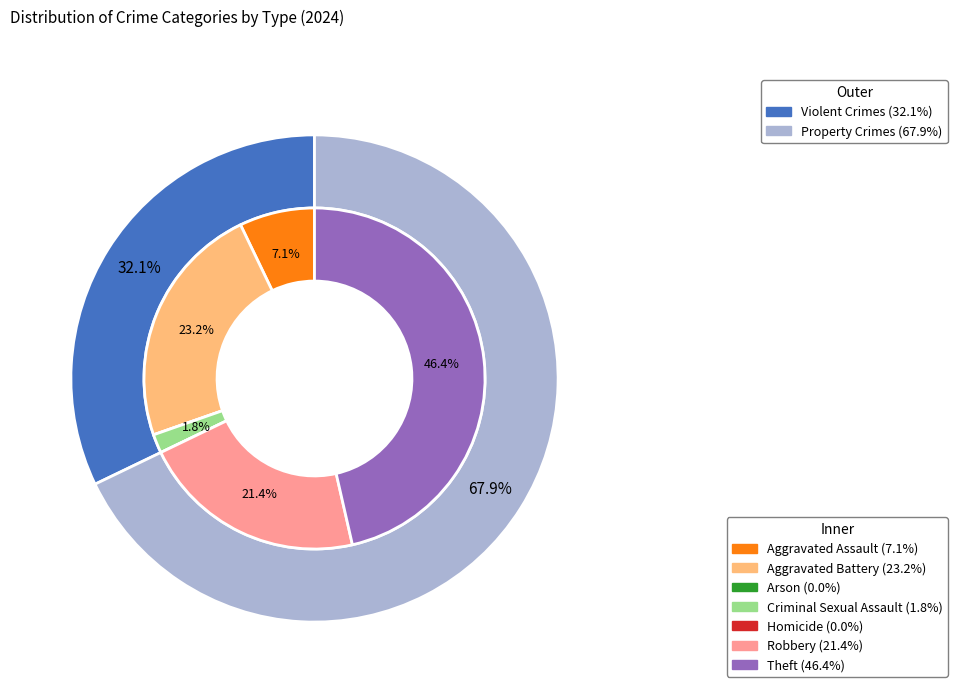

Combined, what portion of the pie is Robbery and Theft?

67.9%